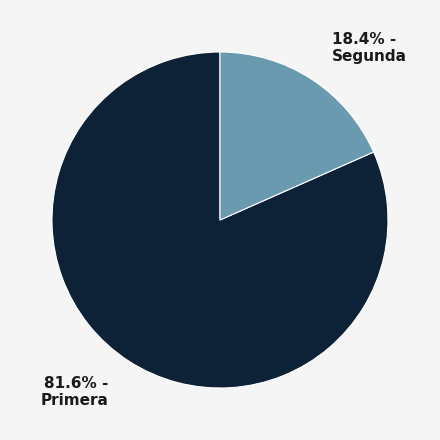

The Primera slice represents 82% of the pie. True or false?

True